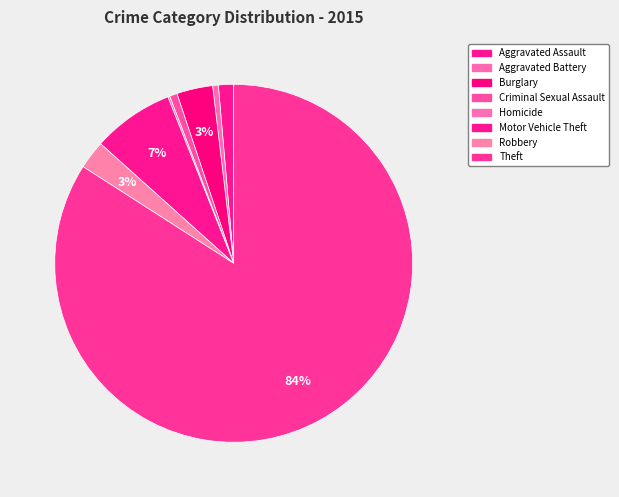

How many segments does this pie chart have?

8